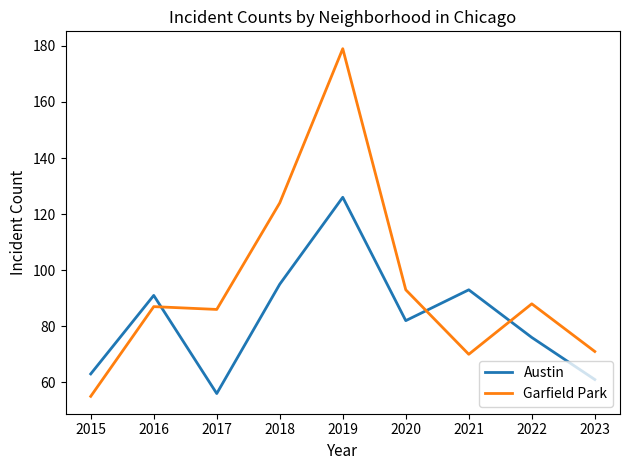

How many values in the Garfield Park series are below 87?

4